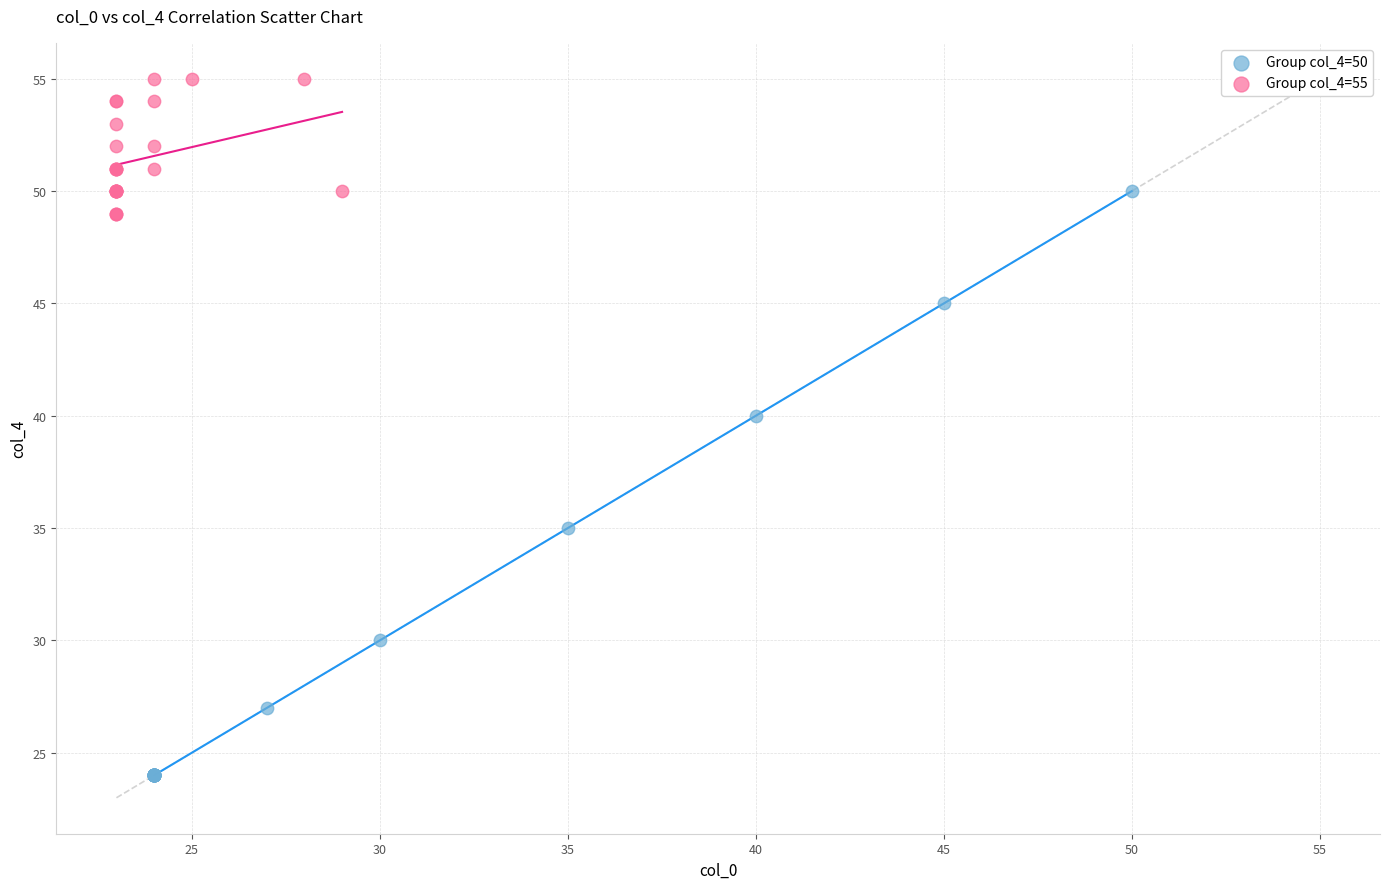

Which series reaches the minimum Y coordinate?

Group col_4=50